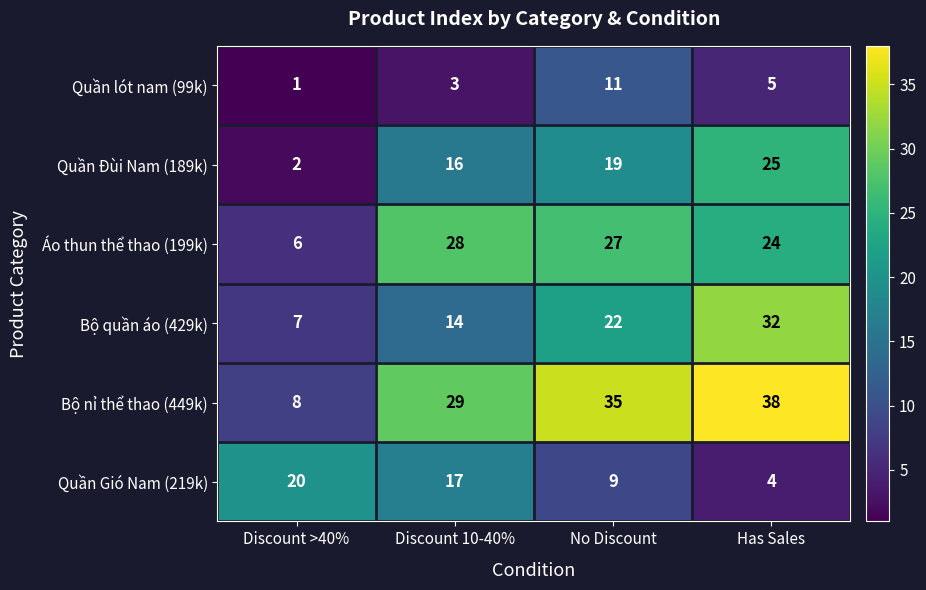

Rank the series at Discount 10-40% from lowest to highest value.

Quần lót nam (99k), Bộ quần áo (429k), Quần Đùi Nam (189k), Quần Gió Nam (219k), Áo thun thể thao (199k), Bộ nỉ thể thao (449k)